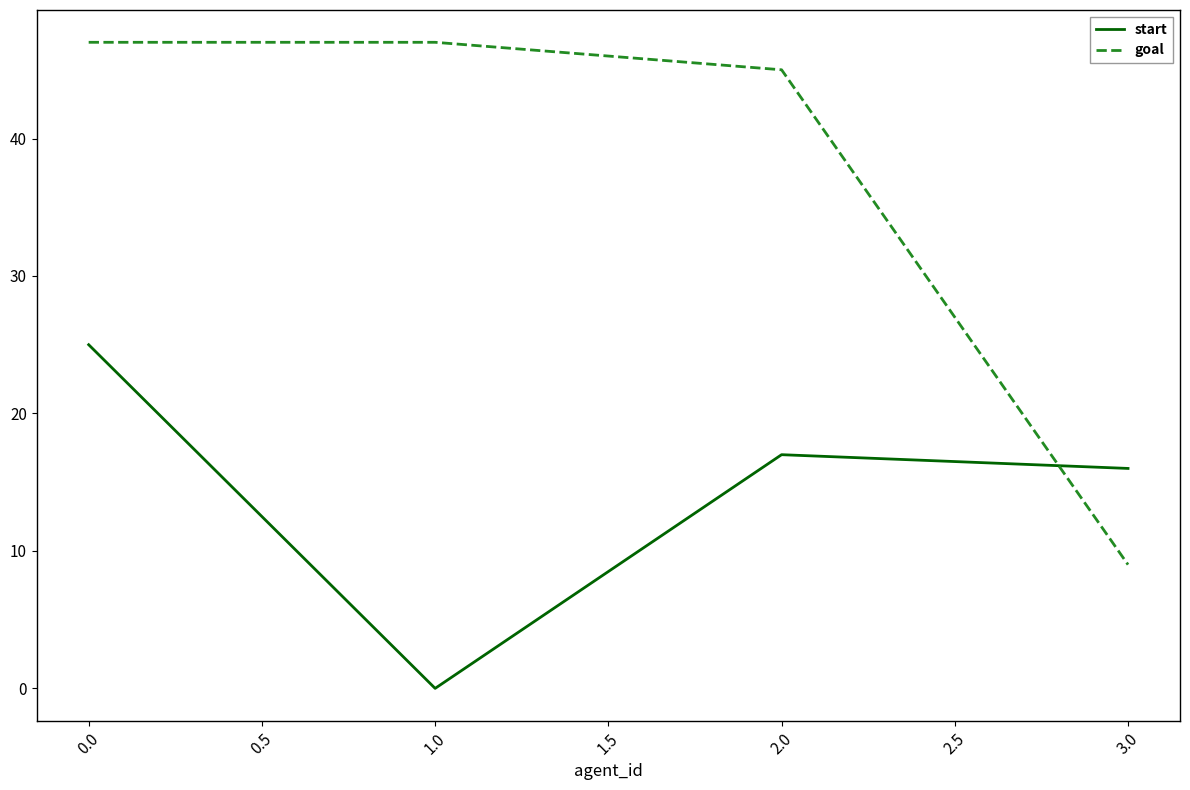

At 3.0, list the series in order from smallest to largest.

goal, start